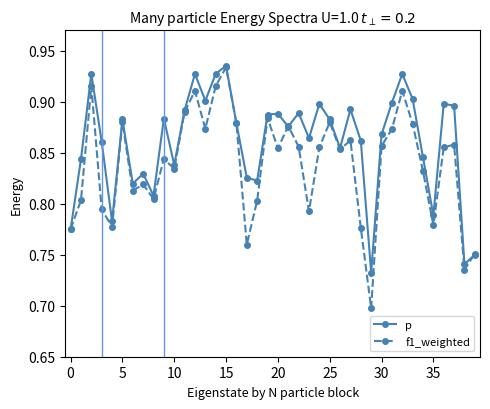

Rank the series by their average value, from lowest to highest.

f1_weighted, p